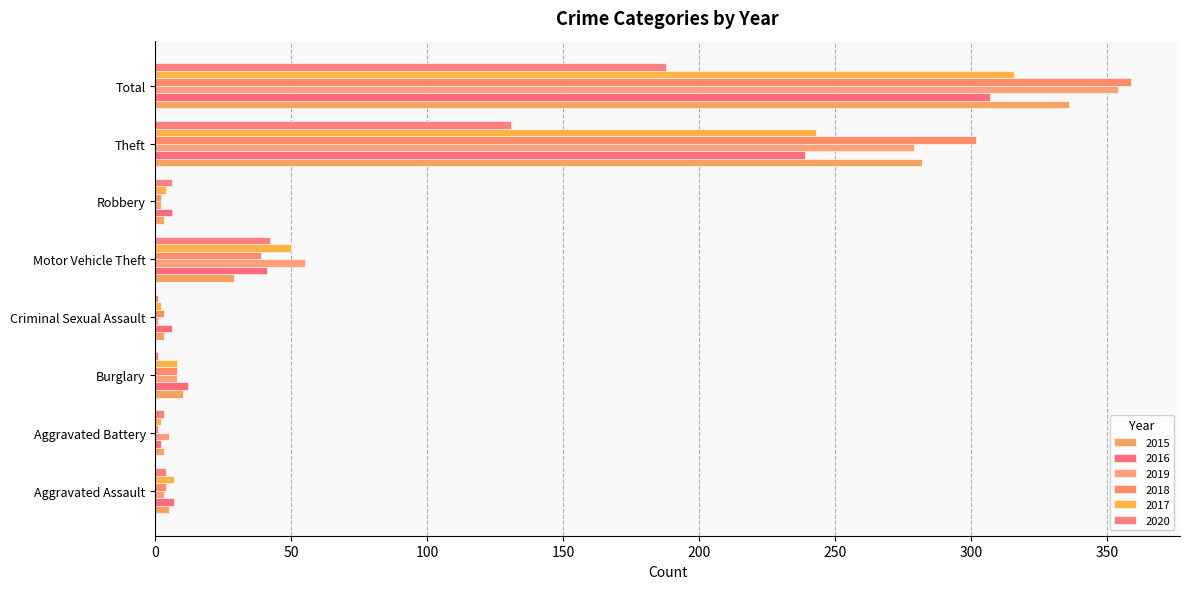

Which series has the largest total across all categories?

2018